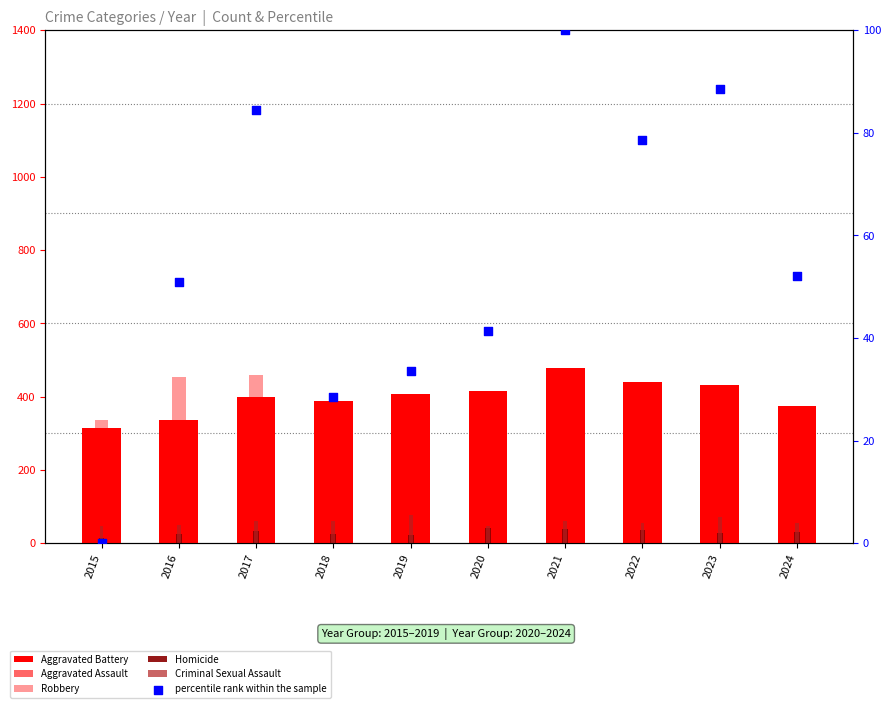

What is the total value across all series at 2017?

1264.5